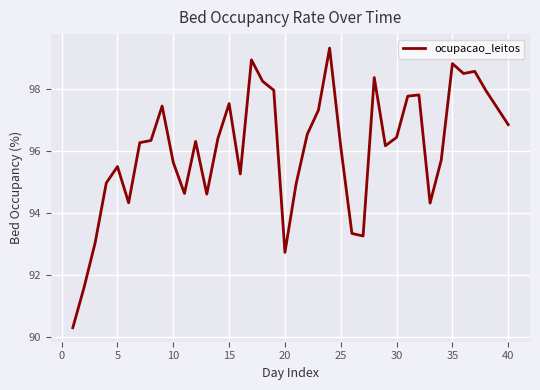

What is the smallest value displayed?

90.3